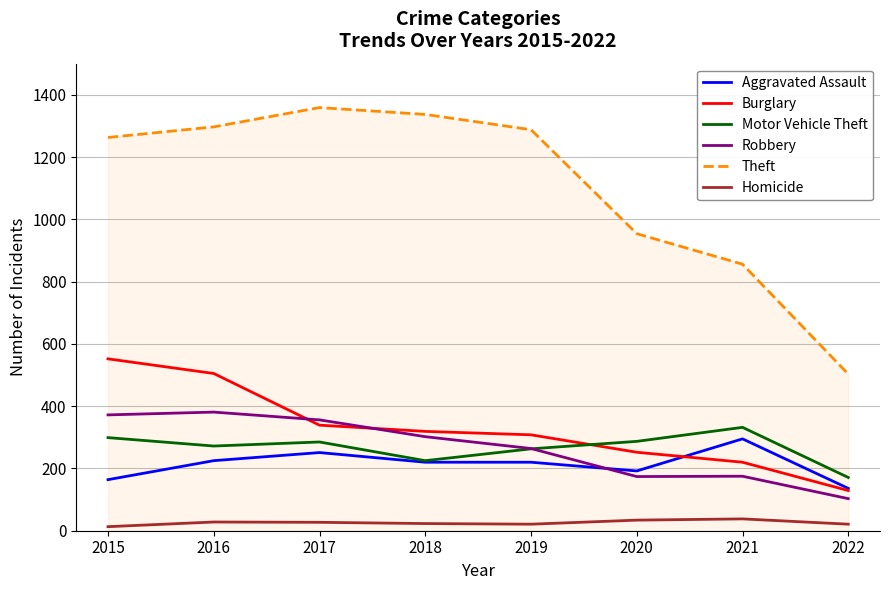

How many lines are shown in the chart?

6